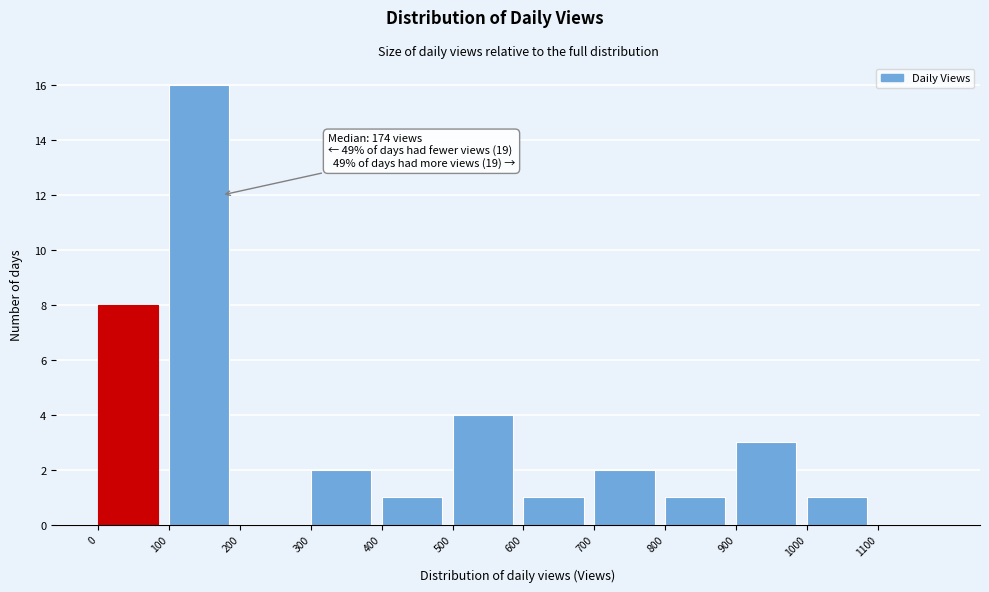

Which range on the x-axis has the tallest bar?

100 to 200